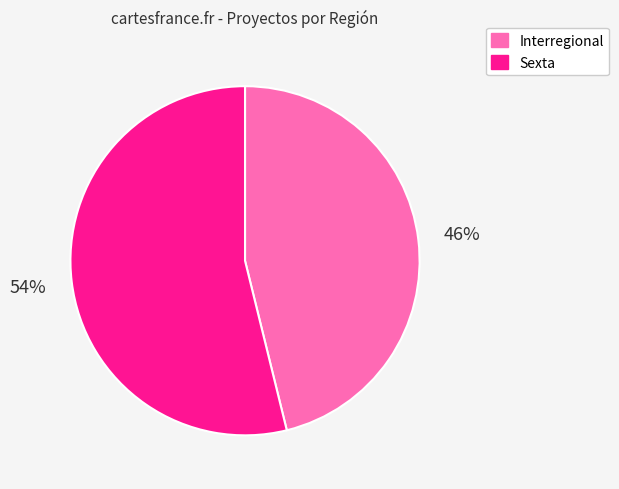

What is the smallest slice in the pie chart?

Interregional